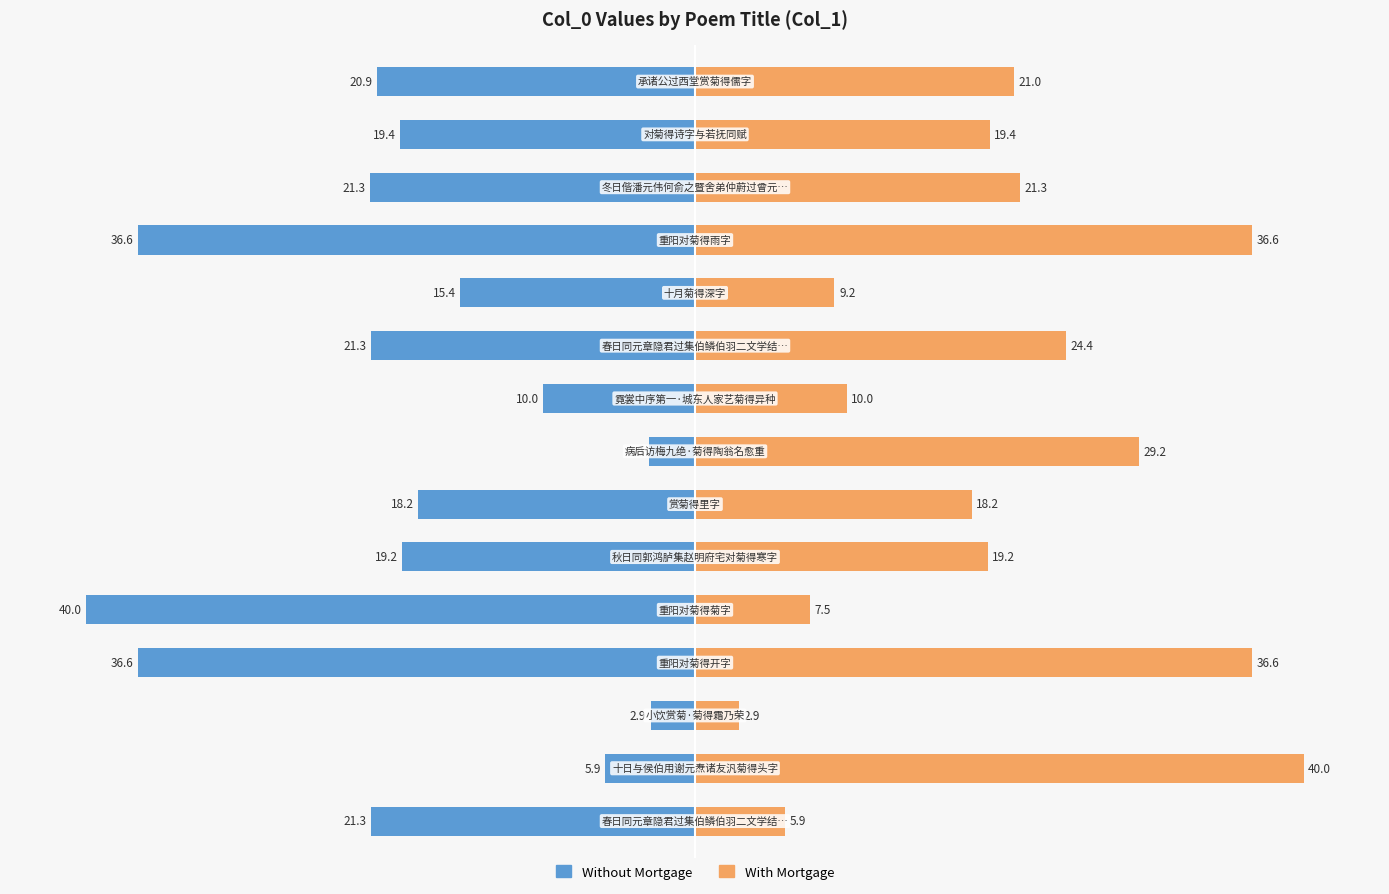

Are the bars horizontal?

Yes